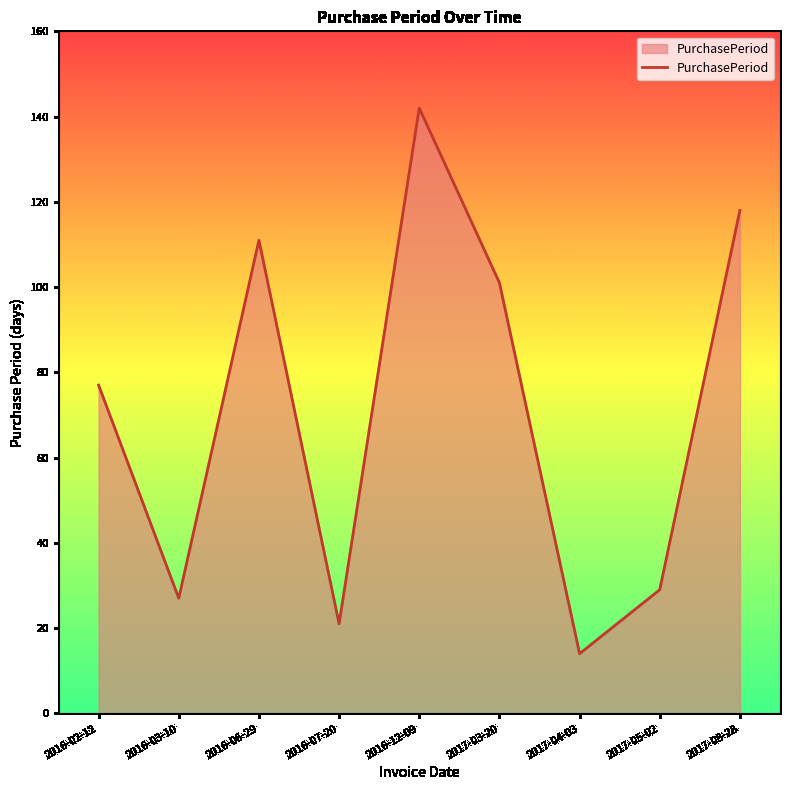

What is the change in value from 2016-03-10 to 2017-08-28?

+91